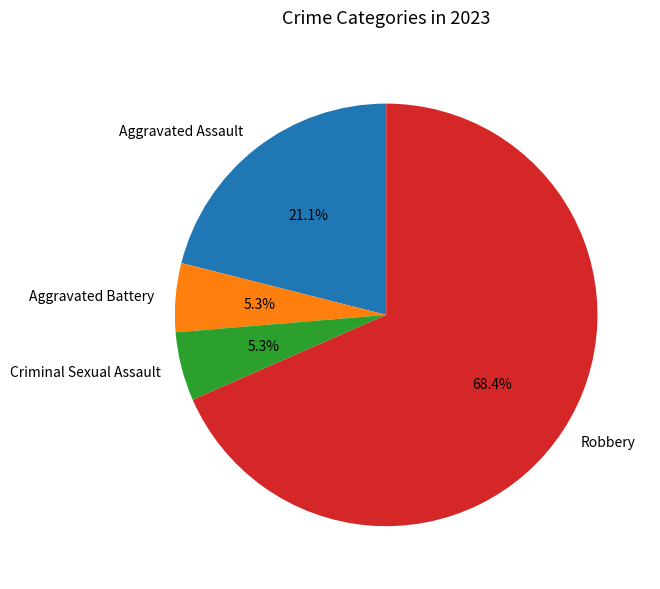

How much of the chart is everything except Aggravated Battery?

94.7%